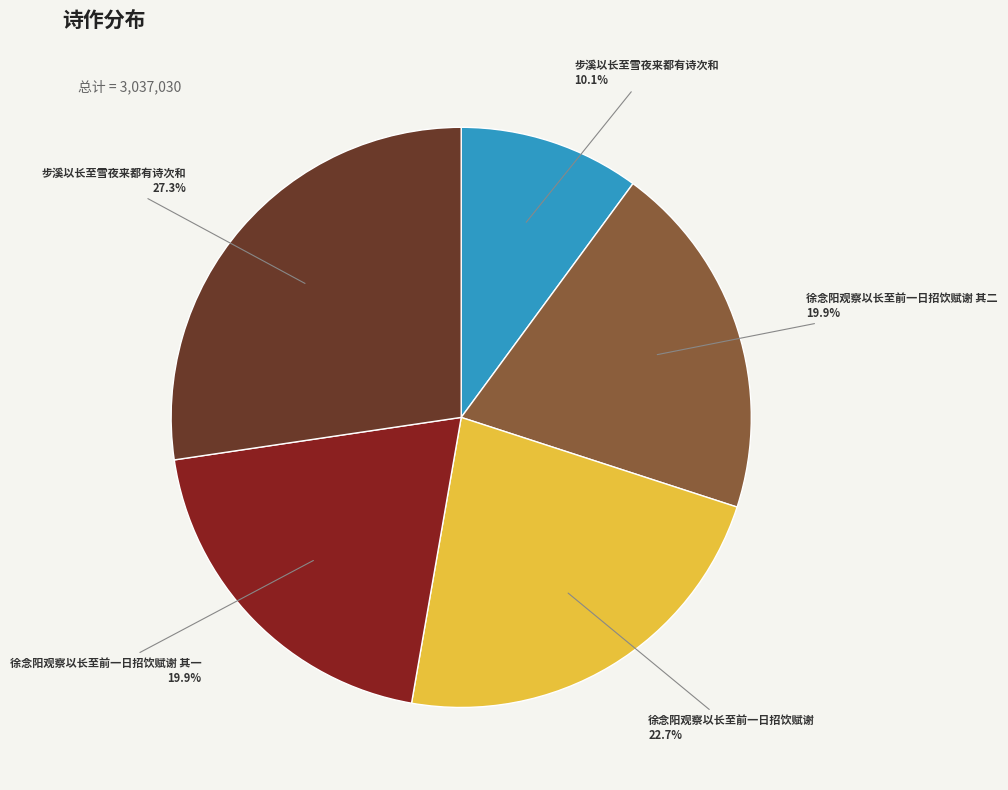

Is there a majority slice in this chart?

No